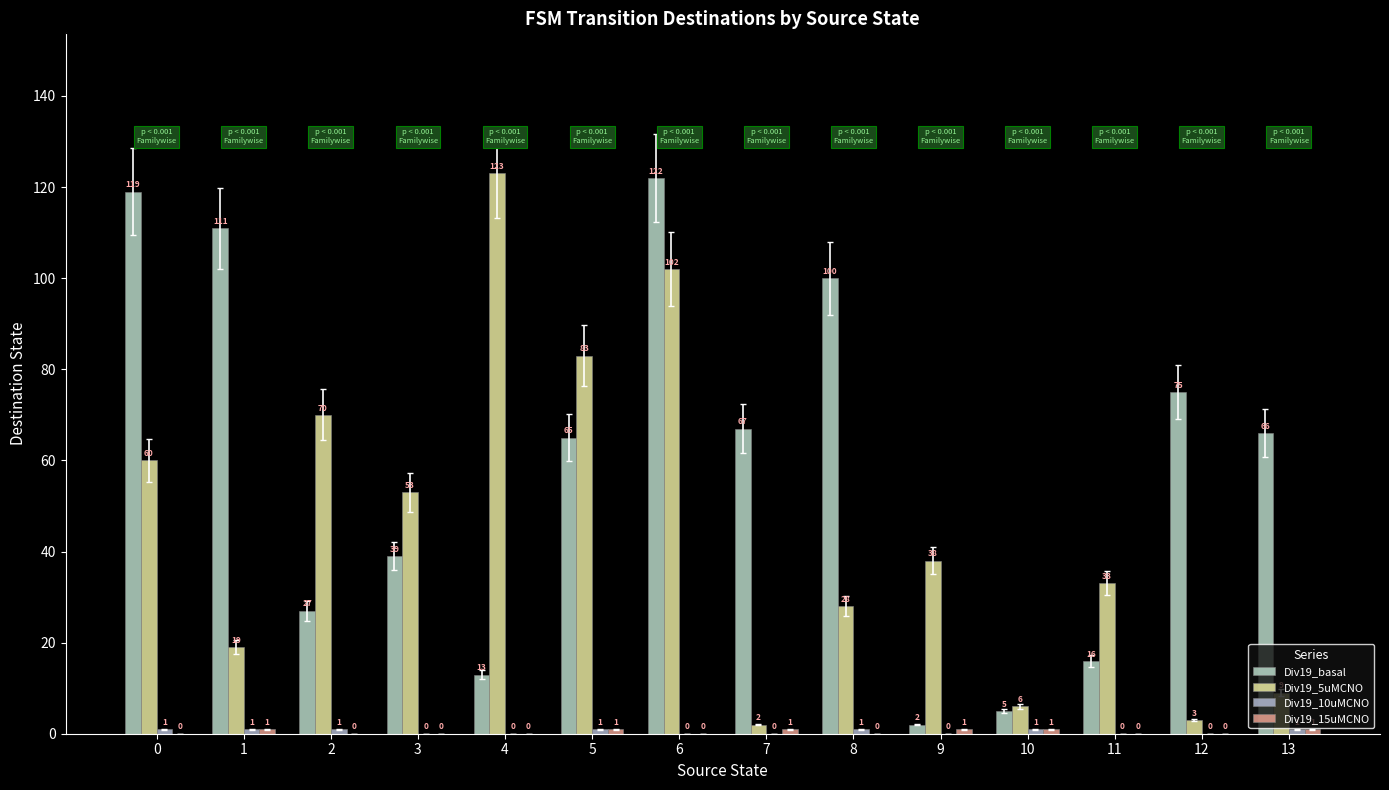

At how many categories does at least one series exceed 26?

13